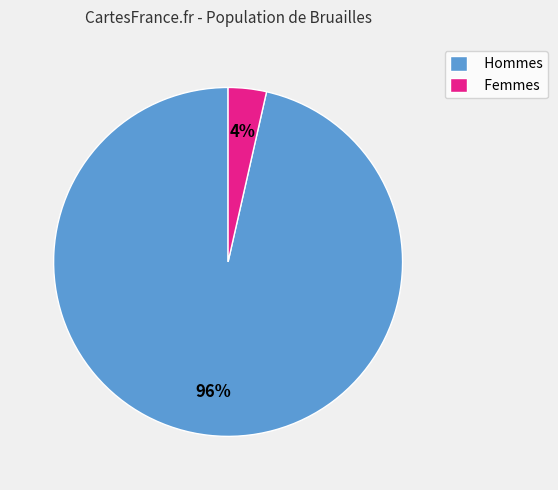

Is there a majority slice in this chart?

Yes